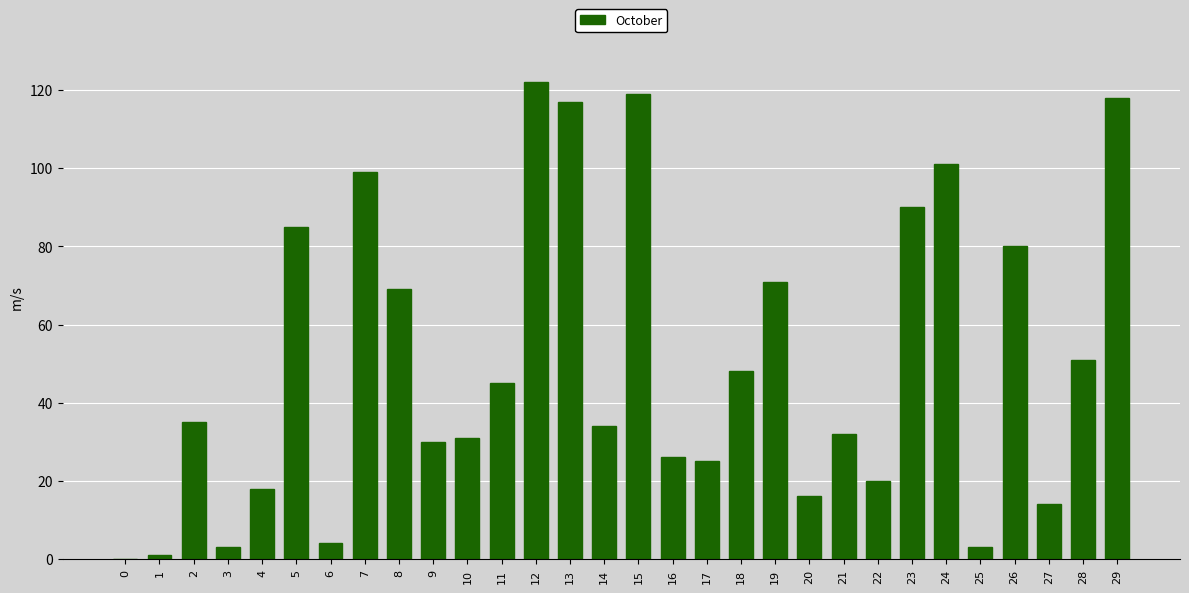

True or false: the data shows 45 at 11.

True